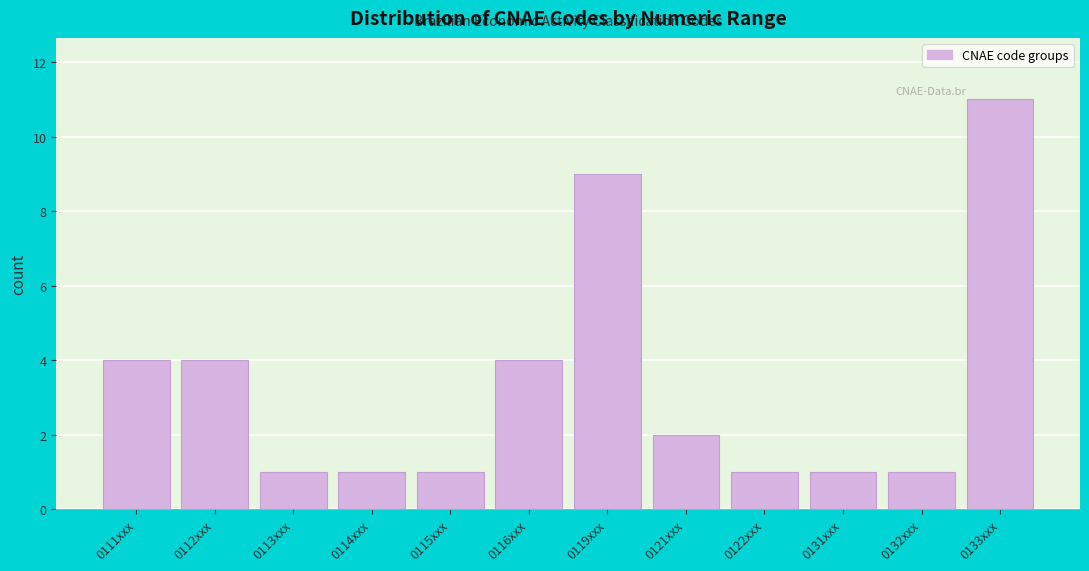

Reading right to left, extract all data points from this chart.

0133xxx=11	0132xxx=1	0131xxx=1	0122xxx=1	0121xxx=2	0119xxx=9	0116xxx=4	0115xxx=1	0114xxx=1	0113xxx=1	0112xxx=4	0111xxx=4